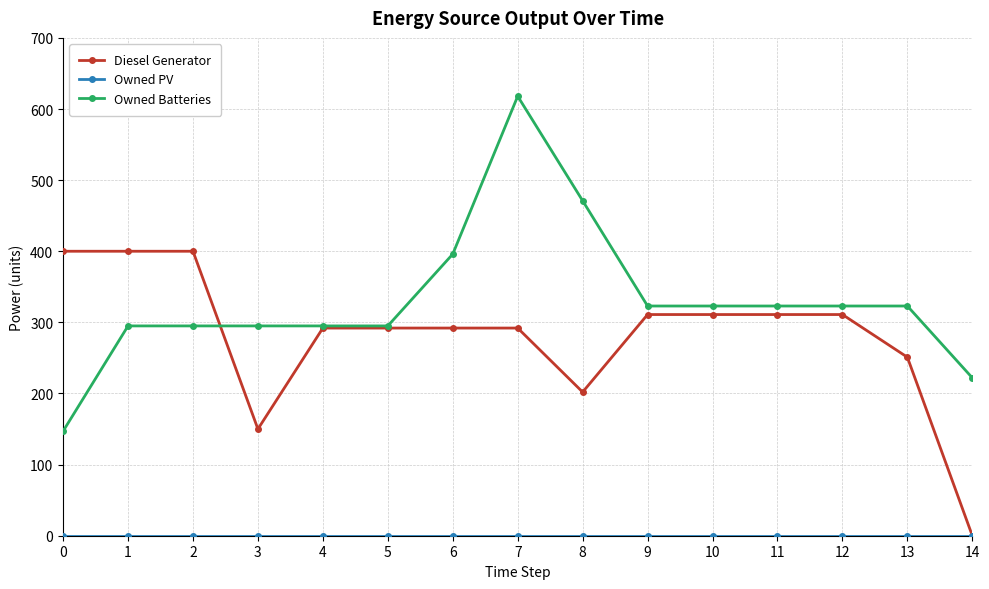

Which series changed the most between 8 and 13?

Owned Batteries